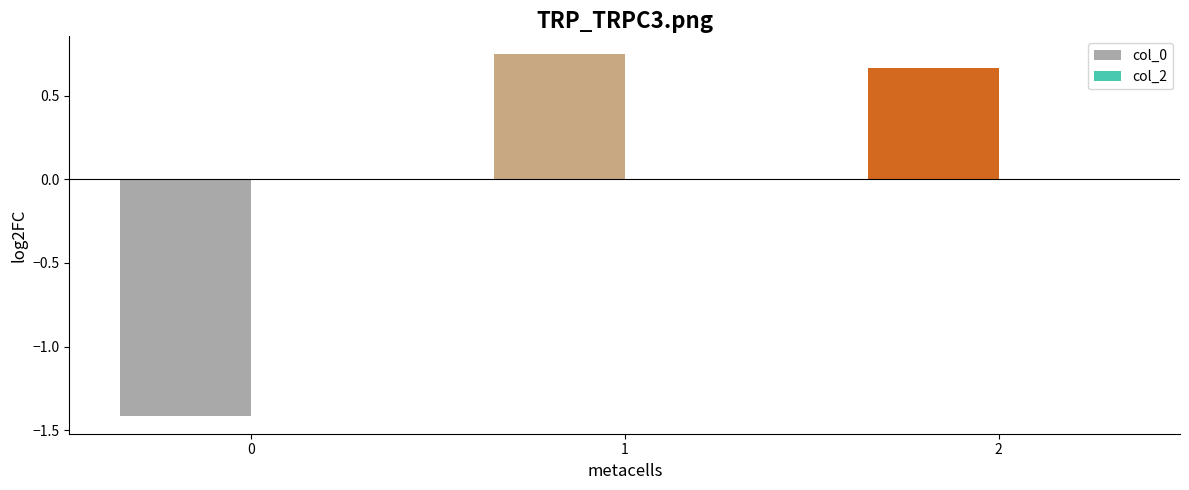

What is the change in value from 0 to 2?

+2.1